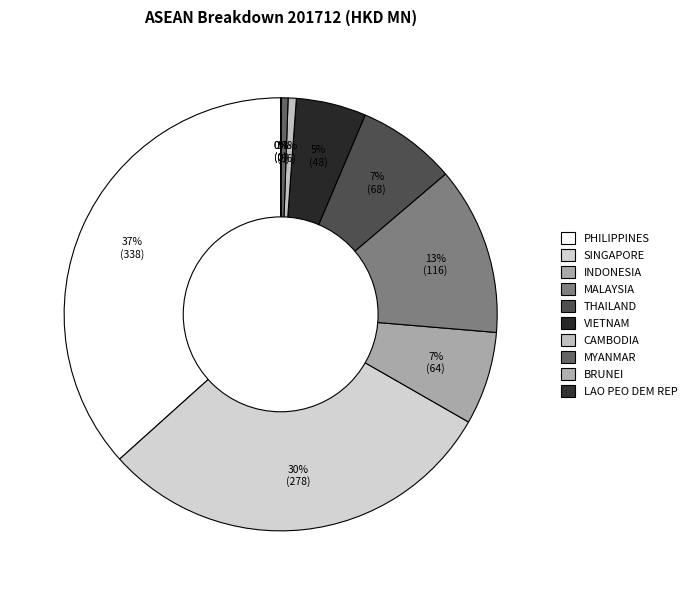

To the nearest percent, what is the combined percentage of LAO PEO DEM REP and SINGAPORE?

30%